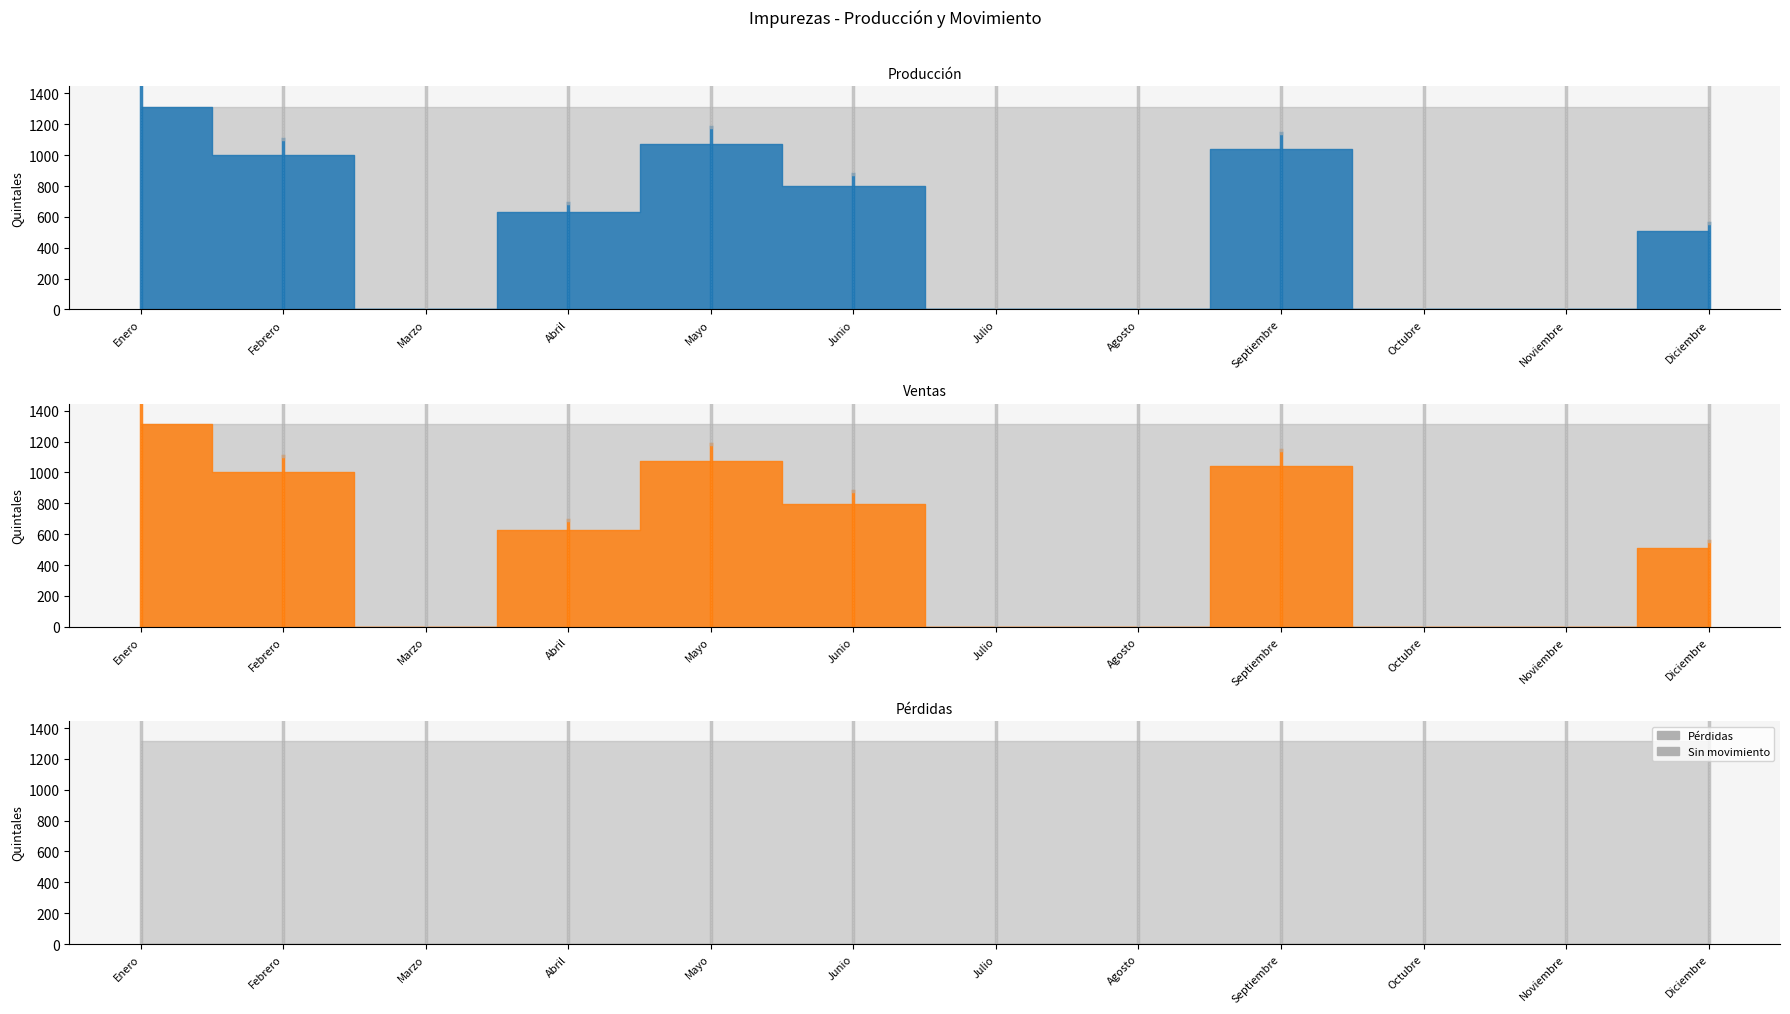

Does the chart contain stacked bars?

No